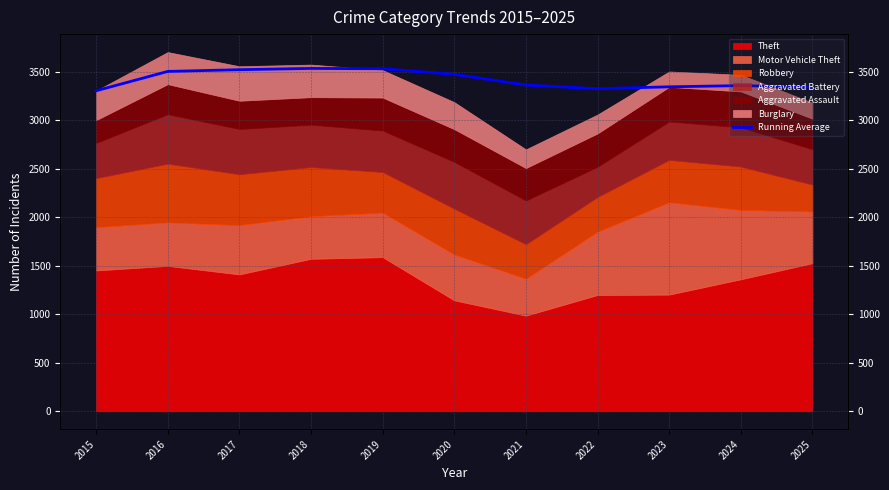

Read the value at 2018.

3533.5